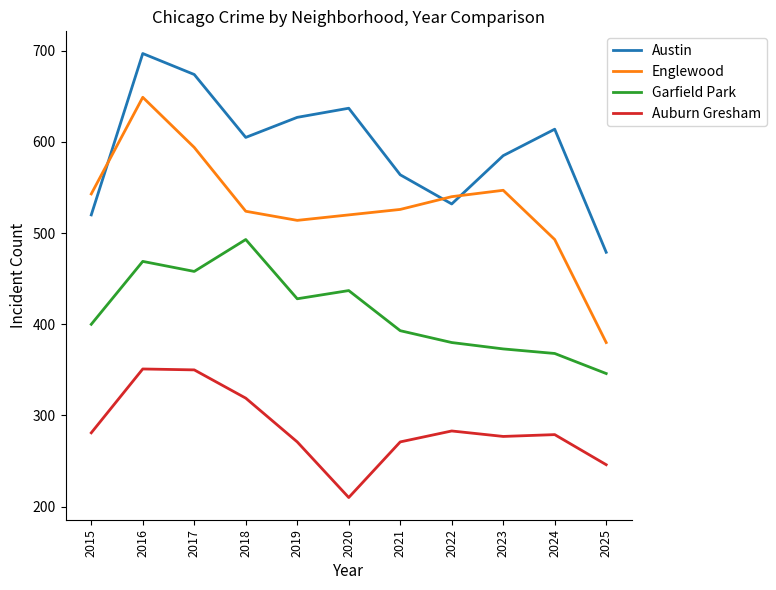

What is the sum of the Auburn Gresham values at 2020 and 2024?

489